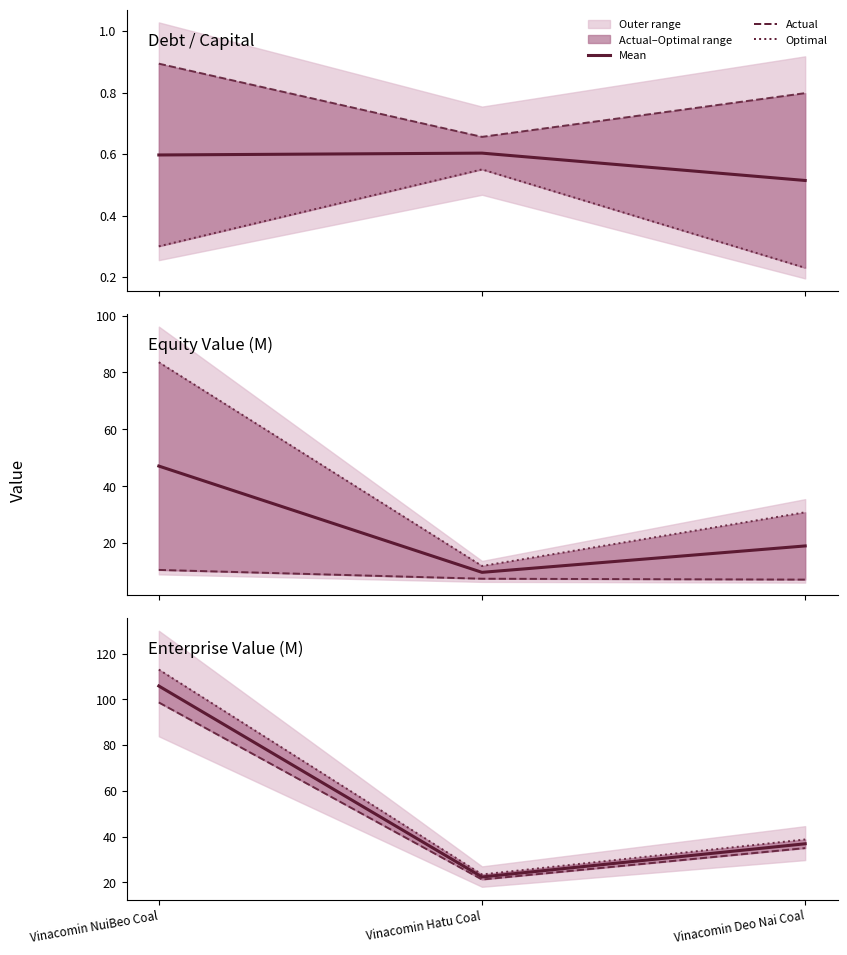

How many values in the Mean (actual & optimal) series exceed 36?

2